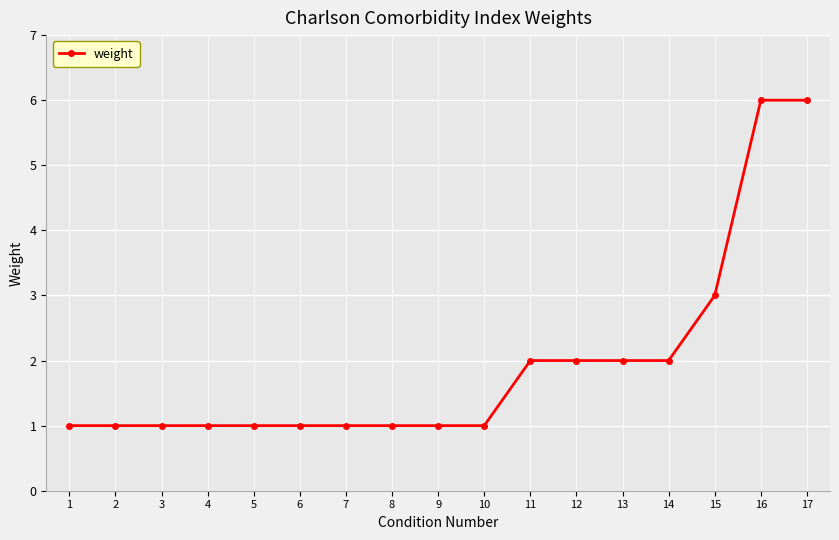

True or false: the data shows 1 at 5.

True